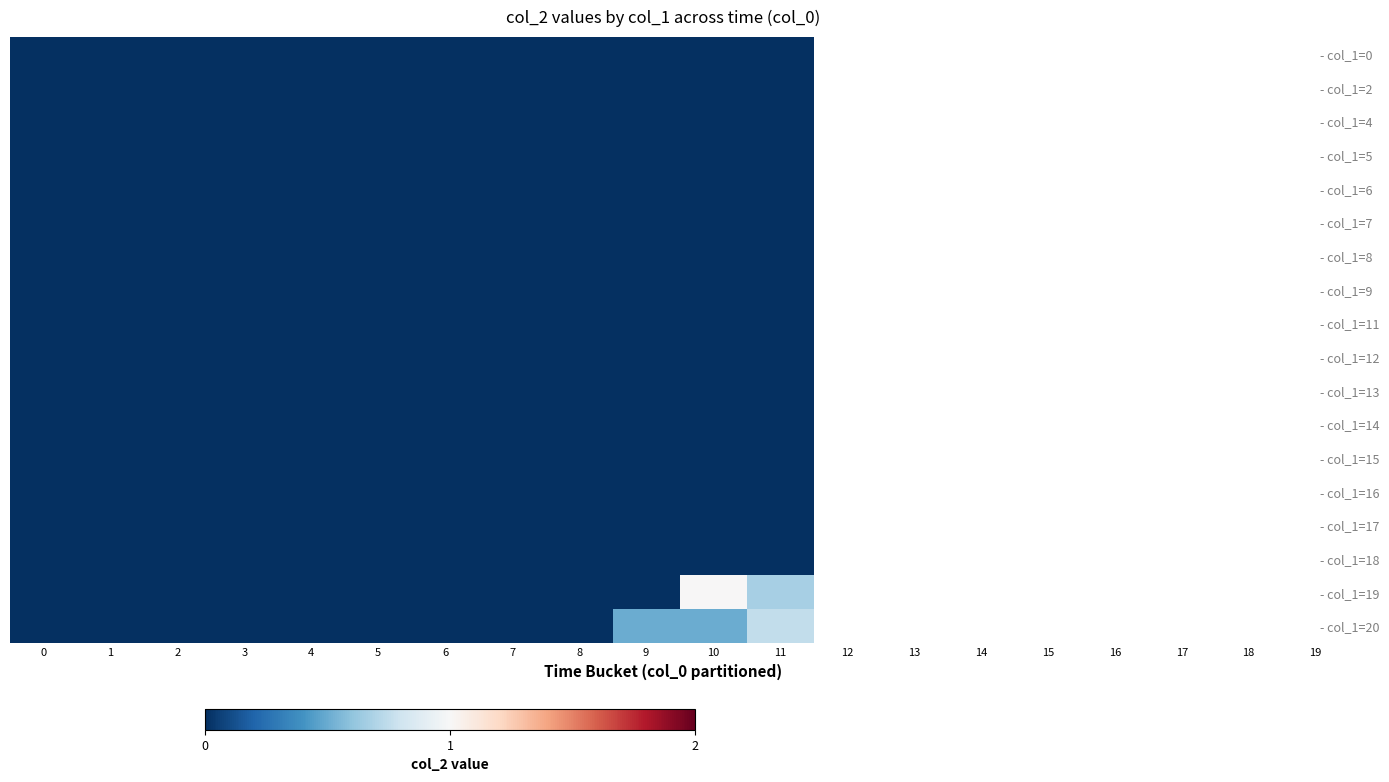

Reading left to right, what are all the values shown in this chart?

- col_1=0: 0=0.0	1=0.0	2=0.0	3=0.0	4=0.0	5=0.0	6=0.0	7=0.0	8=0.0	9=0.0	10=0.0	11=0.0
- col_1=2: 0=0.0	1=0.0	2=0.0	3=0.0	4=0.0	5=0.0	6=0.0	7=0.0	8=0.0	9=0.0	10=0.0	11=0.0
- col_1=4: 0=0.0	1=0.0	2=0.0	3=0.0	4=0.0	5=0.0	6=0.0	7=0.0	8=0.0	9=0.0	10=0.0	11=0.0
- col_1=5: 0=0.0	1=0.0	2=0.0	3=0.0	4=0.0	5=0.0	6=0.0	7=0.0	8=0.0	9=0.0	10=0.0	11=0.0
- col_1=6: 0=0.0	1=0.0	2=0.0	3=0.0	4=0.0	5=0.0	6=0.0	7=0.0	8=0.0	9=0.0	10=0.0	11=0.0
- col_1=7: 0=0.0	1=0.0	2=0.0	3=0.0	4=0.0	5=0.0	6=0.0	7=0.0	8=0.0	9=0.0	10=0.0	11=0.0
- col_1=8: 0=0.0	1=0.0	2=0.0	3=0.0	4=0.0	5=0.0	6=0.0	7=0.0	8=0.0	9=0.0	10=0.0	11=0.0
- col_1=9: 0=0.0	1=0.0	2=0.0	3=0.0	4=0.0	5=0.0	6=0.0	7=0.0	8=0.0	9=0.0	10=0.0	11=0.0
- col_1=11: 0=0.0	1=0.0	2=0.0	3=0.0	4=0.0	5=0.0	6=0.0	7=0.0	8=0.0	9=0.0	10=0.0	11=0.0
- col_1=12: 0=0.0	1=0.0	2=0.0	3=0.0	4=0.0	5=0.0	6=0.0	7=0.0	8=0.0	9=0.0	10=0.0	11=0.0
- col_1=13: 0=0.0	1=0.0	2=0.0	3=0.0	4=0.0	5=0.0	6=0.0	7=0.0	8=0.0	9=0.0	10=0.0	11=0.0
- col_1=14: 0=0.0	1=0.0	2=0.0	3=0.0	4=0.0	5=0.0	6=0.0	7=0.0	8=0.0	9=0.0	10=0.0	11=0.0
- col_1=15: 0=0.0	1=0.0	2=0.0	3=0.0	4=0.0	5=0.0	6=0.0	7=0.0	8=0.0	9=0.0	10=0.0	11=0.0
- col_1=16: 0=0.0	1=0.0	2=0.0	3=0.0	4=0.0	5=0.0	6=0.0	7=0.0	8=0.0	9=0.0	10=0.0	11=0.0
- col_1=17: 0=0.0	1=0.0	2=0.0	3=0.0	4=0.0	5=0.0	6=0.0	7=0.0	8=0.0	9=0.0	10=0.0	11=0.0
- col_1=18: 0=0.0	1=0.0	2=0.0	3=0.0	4=0.0	5=0.0	6=0.0	7=0.0	8=0.0	9=0.0	10=0.0	11=0.0
- col_1=19: 0=0.0	1=0.0	2=0.0	3=0.0	4=0.0	5=0.0	6=0.0	7=0.0	8=0.0	9=0.0	10=1.0	11=0.7
- col_1=20: 0=0.0	1=0.0	2=0.0	3=0.0	4=0.0	5=0.0	6=0.0	7=0.0	8=0.0	9=0.5	10=0.5	11=0.8